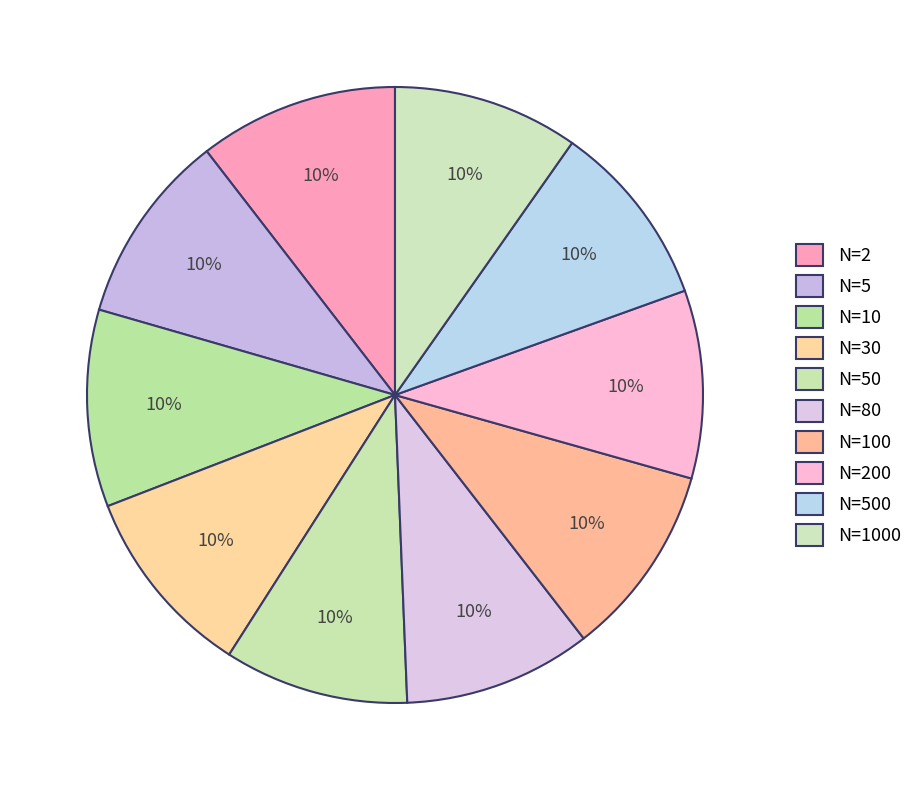

Is there a majority slice in this chart?

No